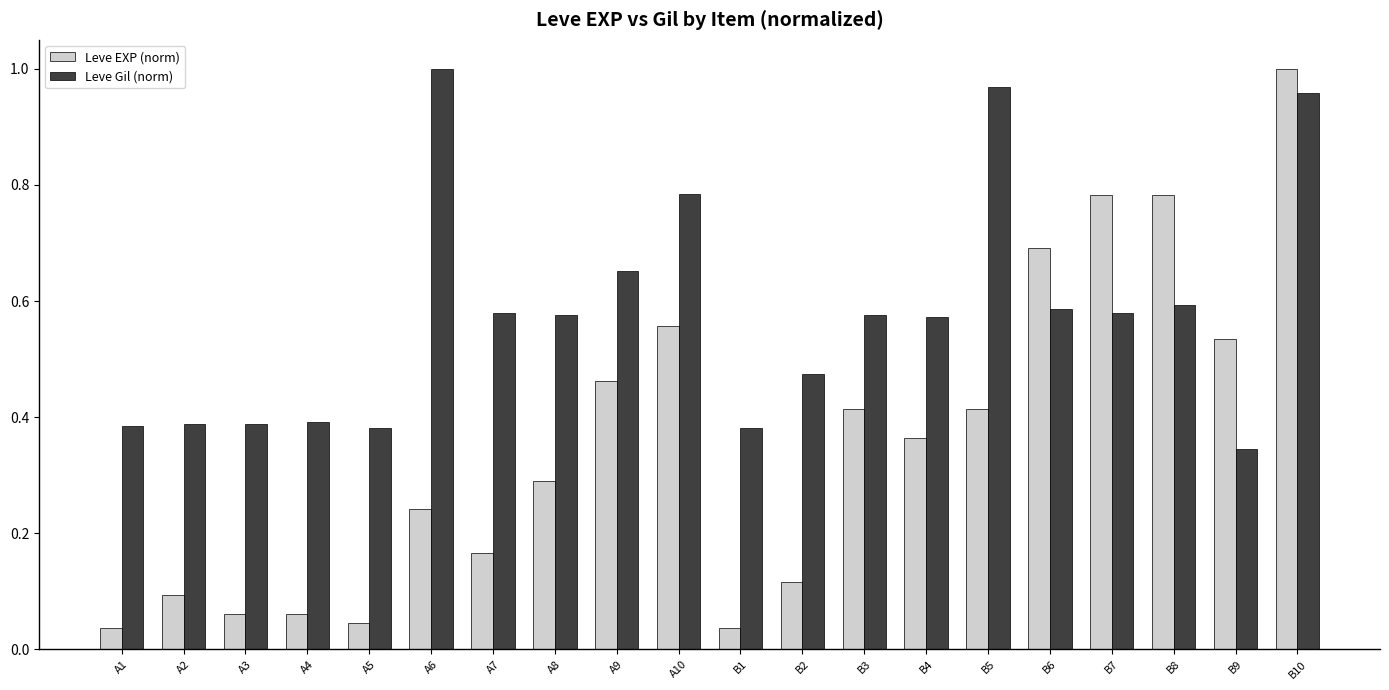

What position from the right is A8?

13